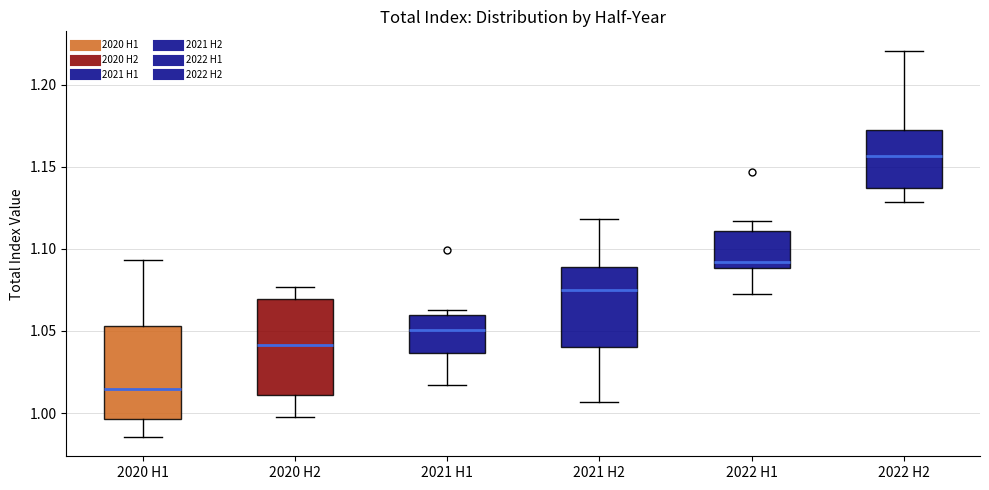

Which box has the highest median line?

2022 H2